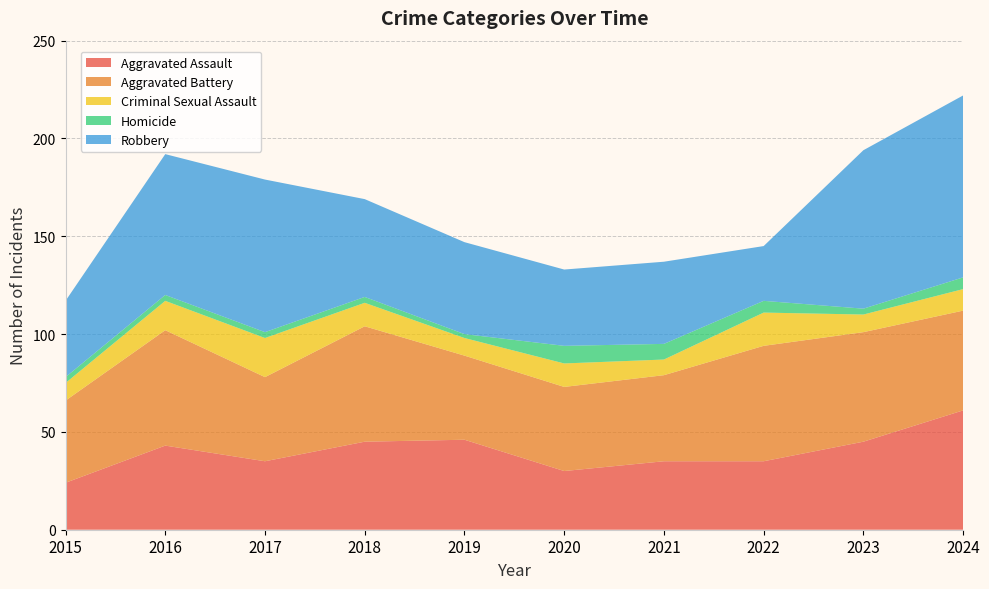

Reading left to right, list all the values displayed in this chart.

Aggravated Assault: 24	43	35	45	46	30	35	35	45	61
Aggravated Battery: 42	59	43	59	43	43	44	59	56	51
Criminal Sexual Assault: 9	15	20	12	9	12	8	17	9	11
Homicide: 3	3	3	3	2	9	8	6	3	6
Robbery: 39	72	78	50	47	39	42	28	81	93